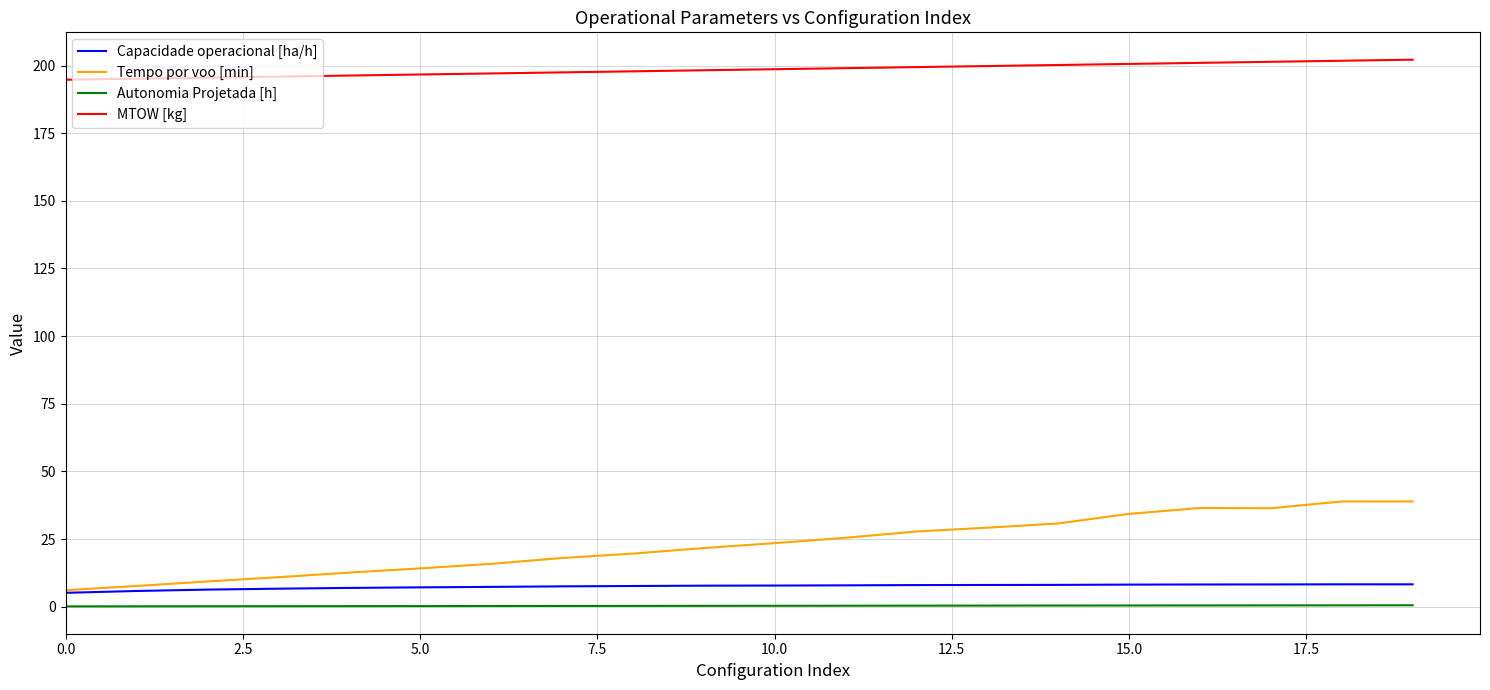

What is the sum of all Autonomia Projetada [h] values?

6.0